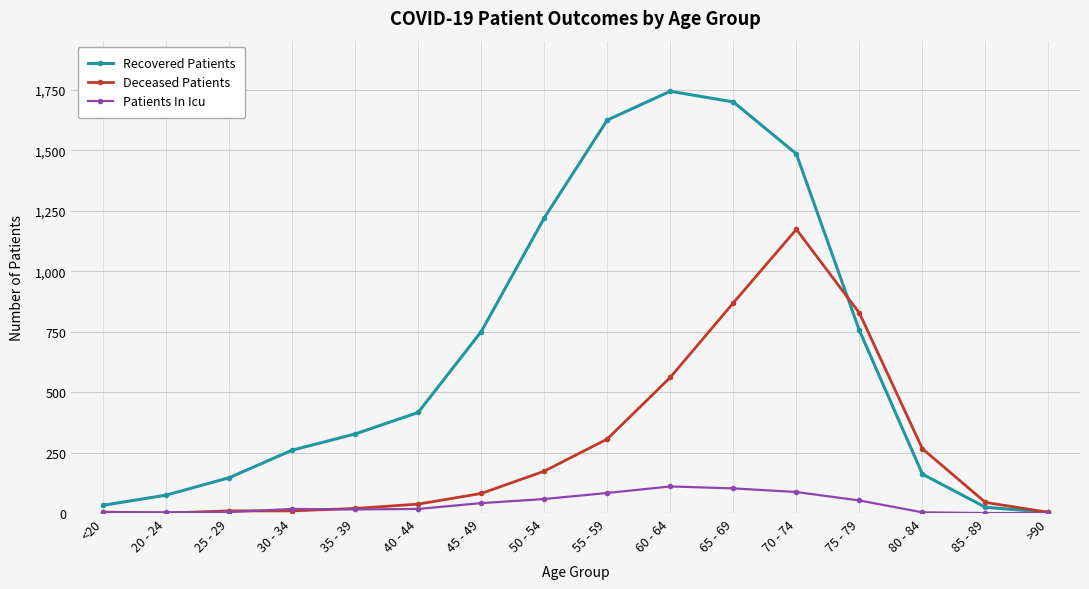

Rank the series by their average value, from highest to lowest.

Recovered Patients, Deceased Patients, Patients In Icu